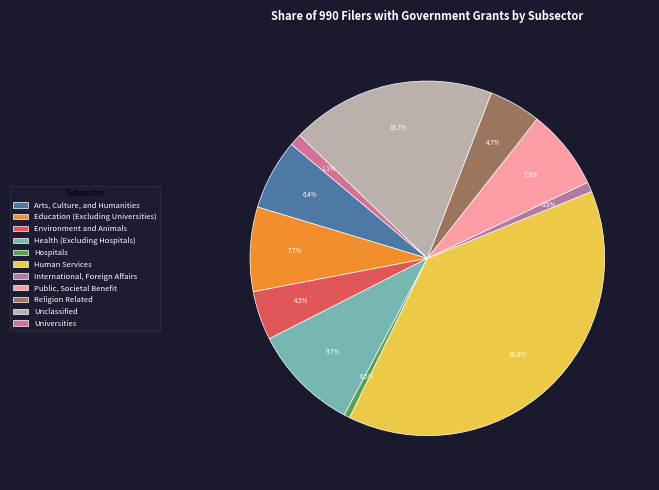

To the nearest percent, what is the difference between the International, Foreign Affairs and Religion Related slice percentages?

4%